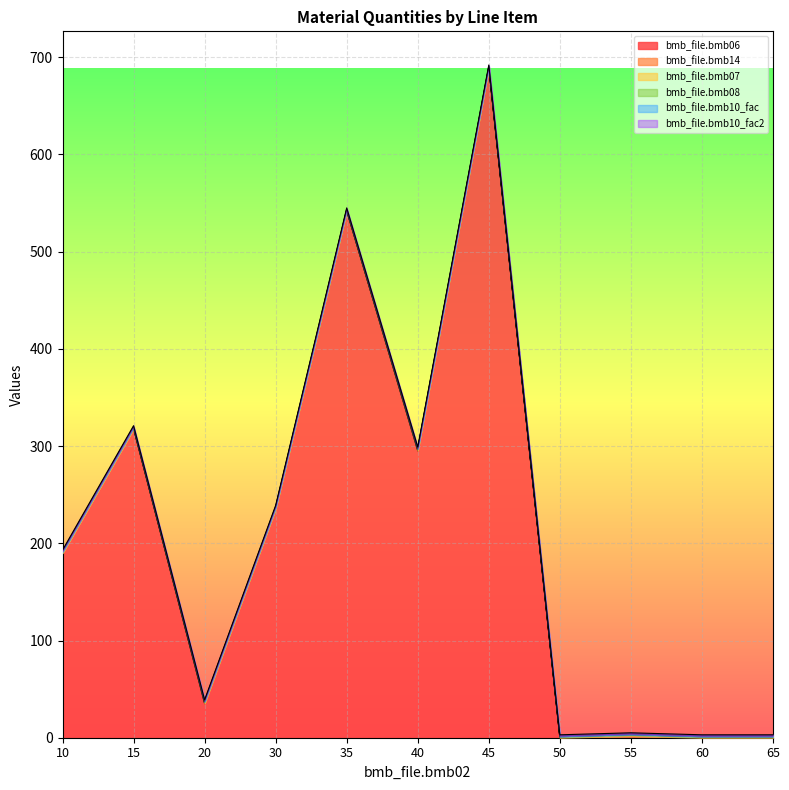

Reading left to right, transcribe all the data shown in this chart.

bmb_file.bmb06: 10=190.0	15=318.0	20=35.0	30=236.0	35=542.0	40=295.0	45=689.0	50=0.0	55=1.1	60=0.0	65=0.0
bmb_file.bmb14: 10=0.0	15=0.0	20=1.0	30=0.0	35=0.0	40=1.0	45=0.0	50=0.0	55=1.0	60=0.0	65=0.0
bmb_file.bmb07: 10=1.0	15=1.0	20=1.0	30=1.0	35=1.0	40=1.0	45=1.0	50=1.0	55=1.0	60=1.0	65=1.0
bmb_file.bmb08: 10=0.0	15=0.0	20=0.0	30=0.0	35=0.0	40=0.0	45=0.0	50=0.0	55=0.0	60=0.0	65=0.0
bmb_file.bmb10_fac: 10=1.0	15=1.0	20=1.0	30=1.0	35=1.0	40=1.0	45=1.0	50=1.0	55=1.0	60=1.0	65=1.0
bmb_file.bmb10_fac2: 10=1.0	15=1.0	20=1.0	30=1.0	35=1.0	40=1.0	45=1.0	50=1.0	55=1.0	60=1.0	65=1.0